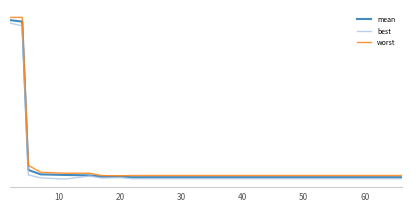

What is the value of the best point at the 8th from the left?

0.1